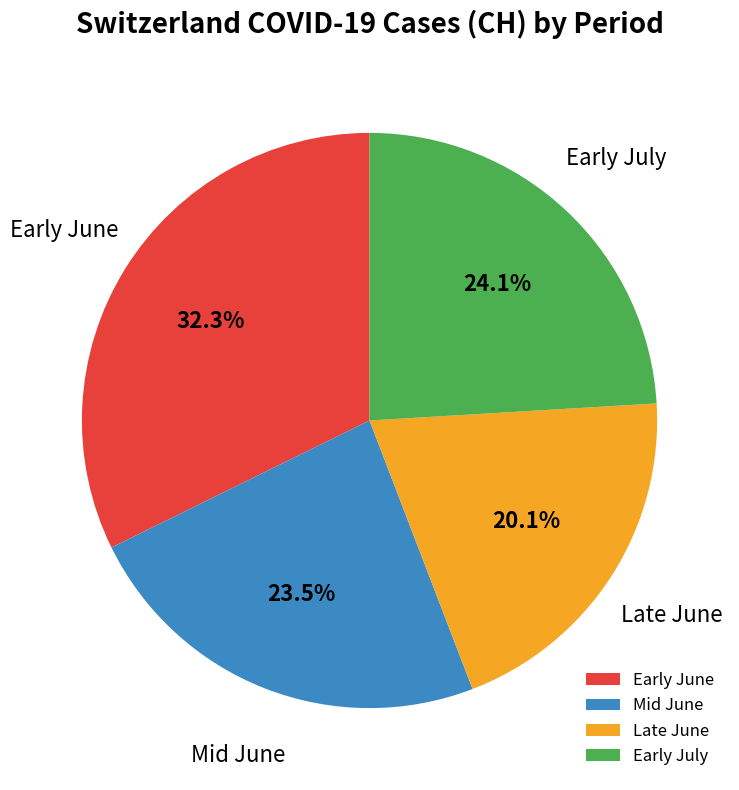

How much of the chart is everything except Early July?

75.9%